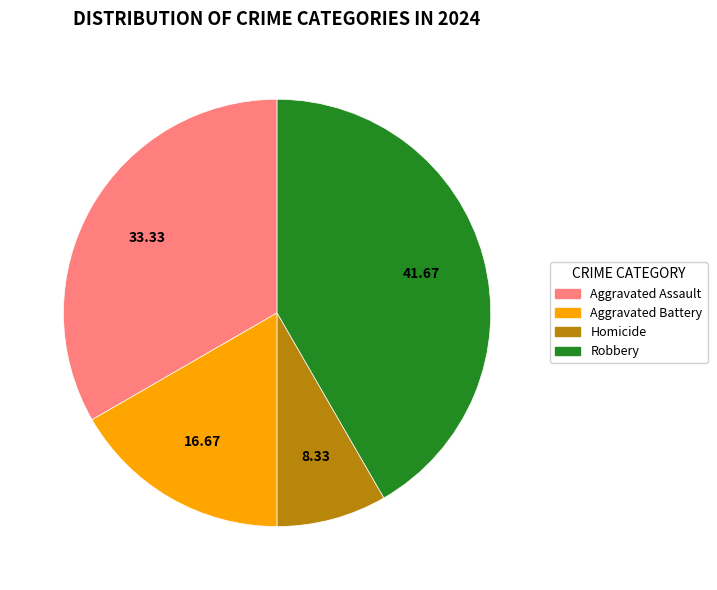

Combined, do Aggravated Battery and Homicide account for over 50%?

No